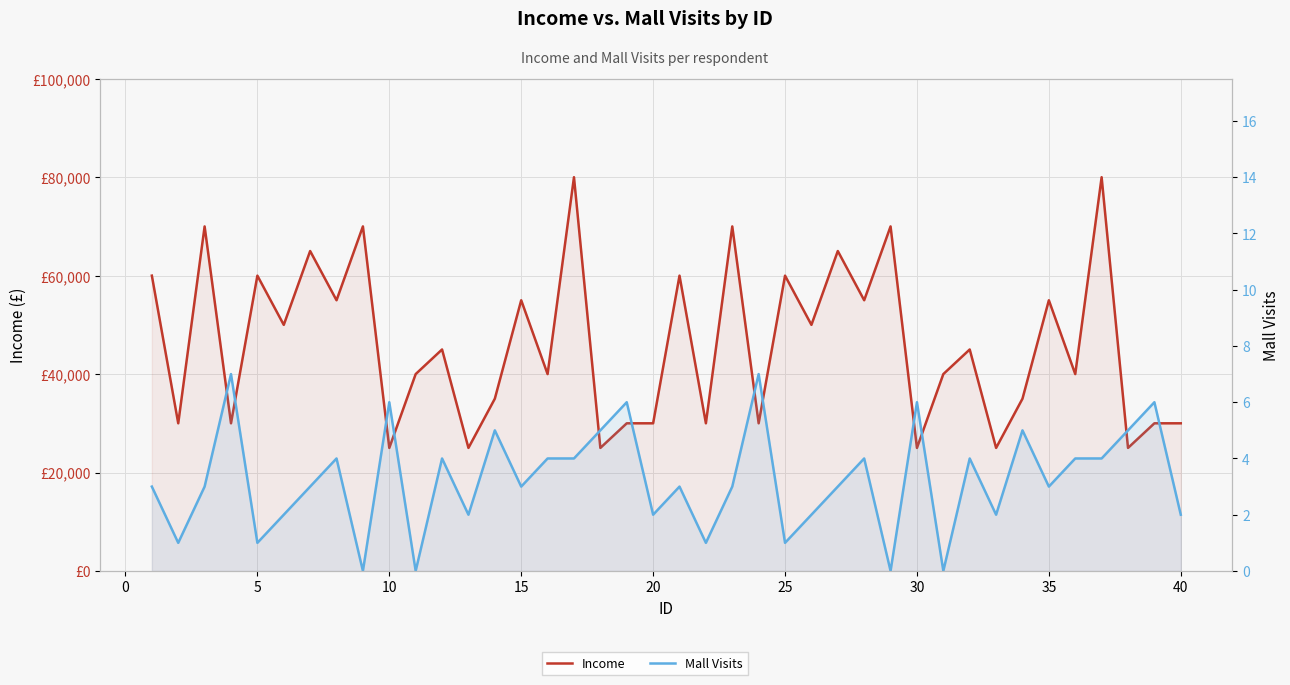

How many data points in Income are above 45000?

18